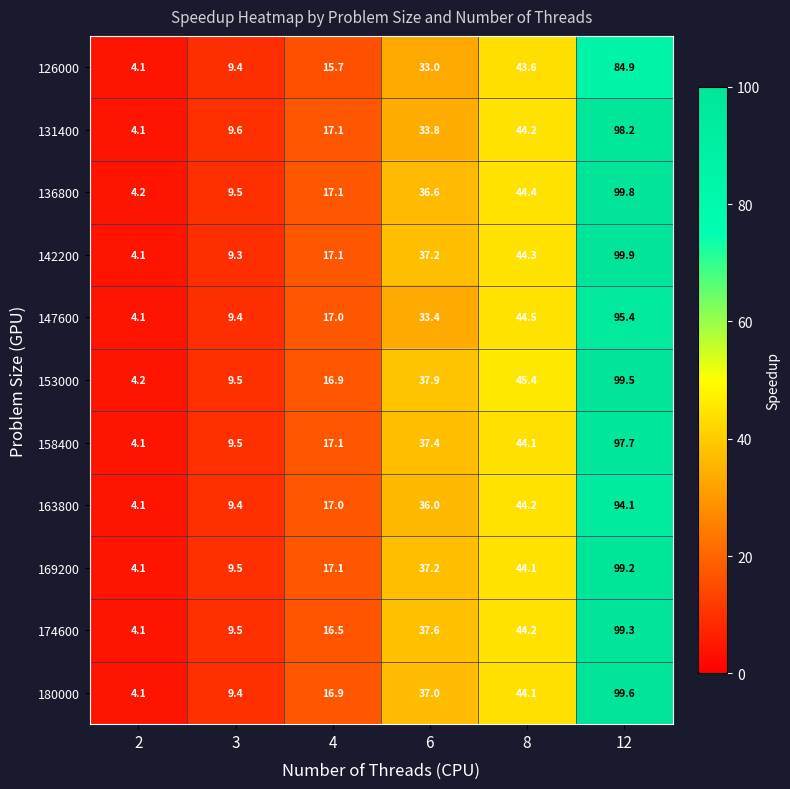

What value does the 136800 series have at 3?

9.5